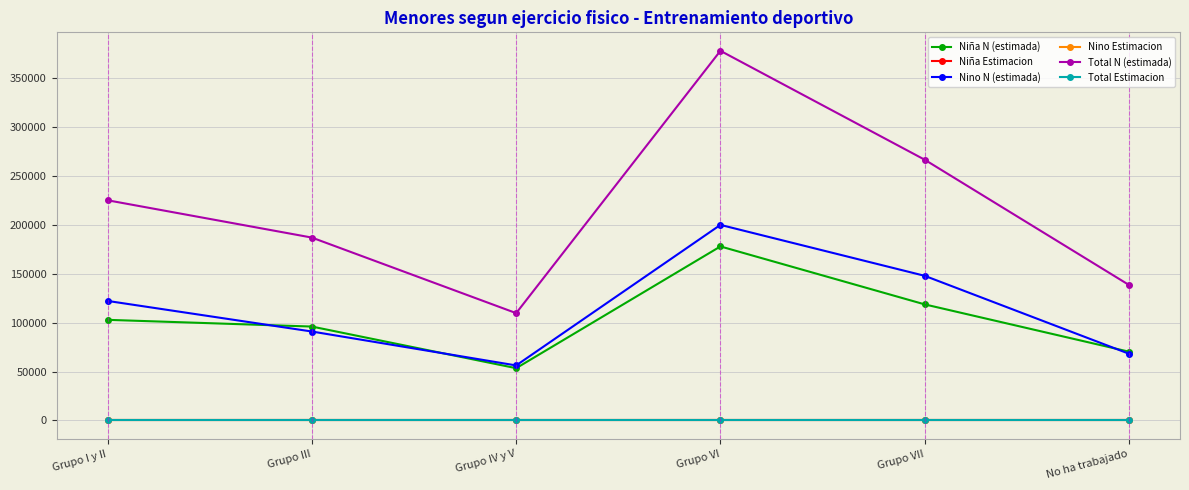

True or false: Nino N (estimada) and Total Estimacion intersect in this chart.

False